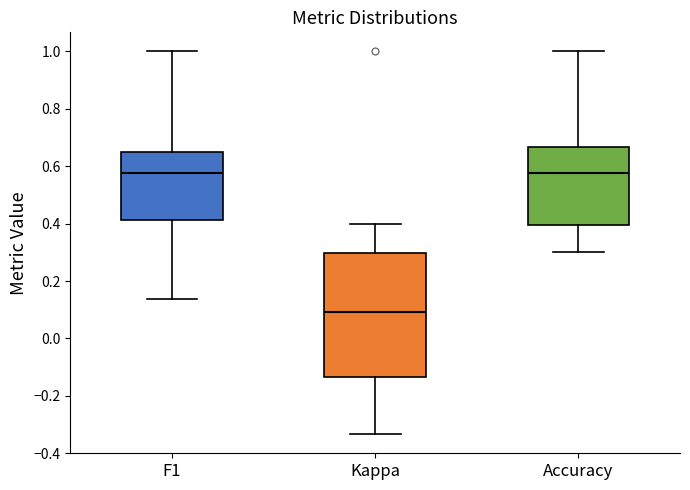

Where is the lower edge of the box for Kappa on the y-axis? The values are not printed on the chart, so give them approximately, as read against the axis.

-0.14